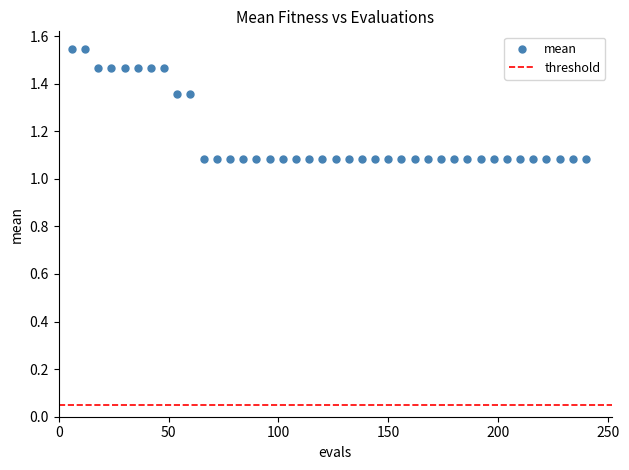

What is the range of X values (max minus min)?

234.0